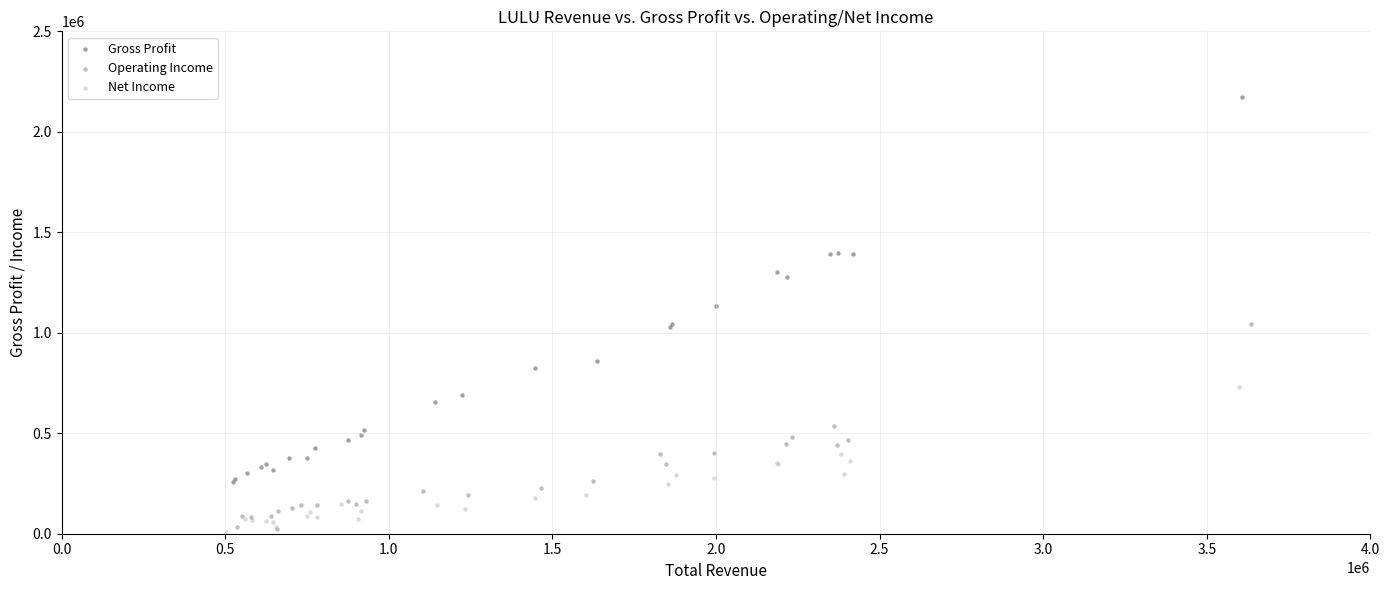

Which series contains the highest Y value?

Gross Profit